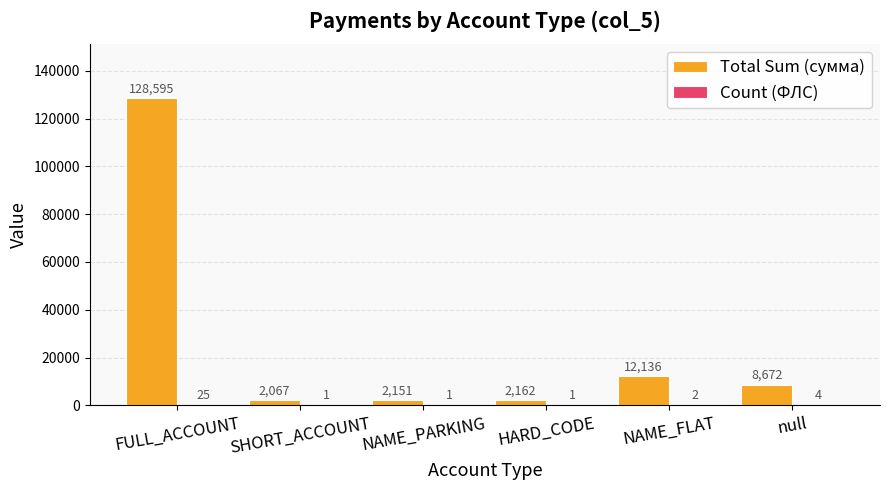

Where is Total Sum (сумма) nearest to the value 65330?

NAME_FLAT